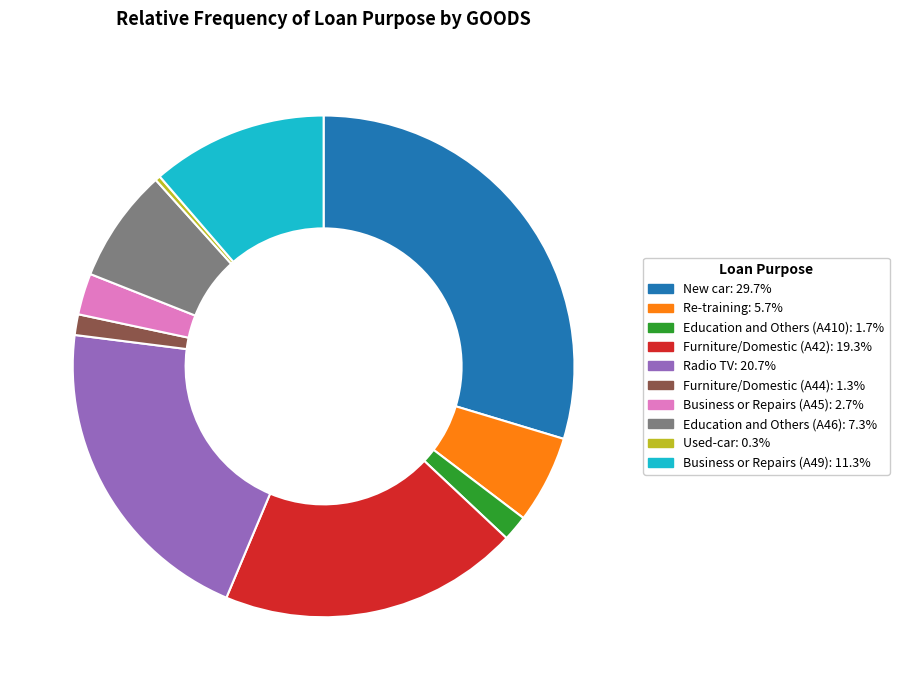

Count the number of slices in the pie.

10